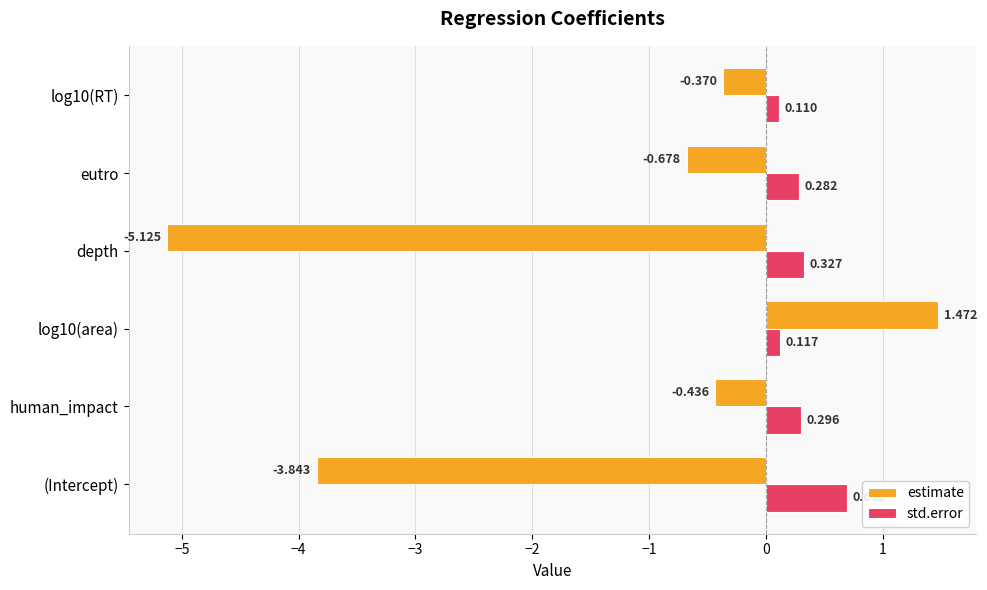

Which series has the widest spread of values?

estimate